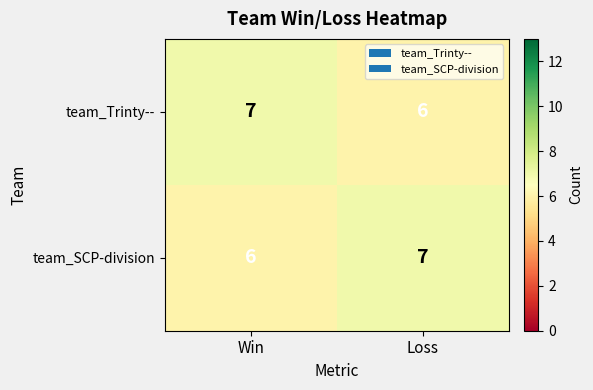

Reading left to right, what are all the values shown in this chart?

team_Trinty--: Win=7	Loss=6
team_SCP-division: Win=6	Loss=7